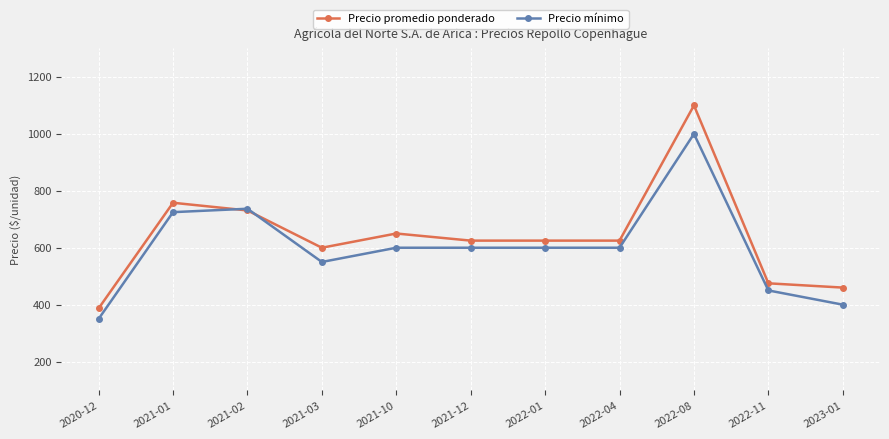

Rank the series by their average value, from lowest to highest.

Precio mínimo, Precio promedio ponderado